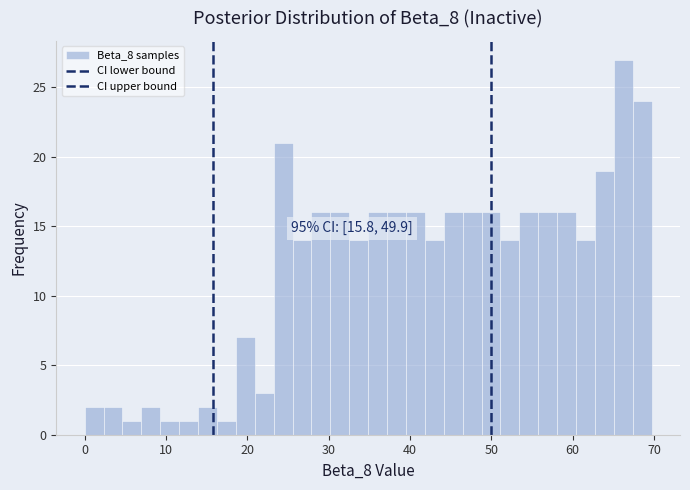

Around what value on the x-axis is the tallest bar? Give the approximate position of its centre, as read against the axis.

66